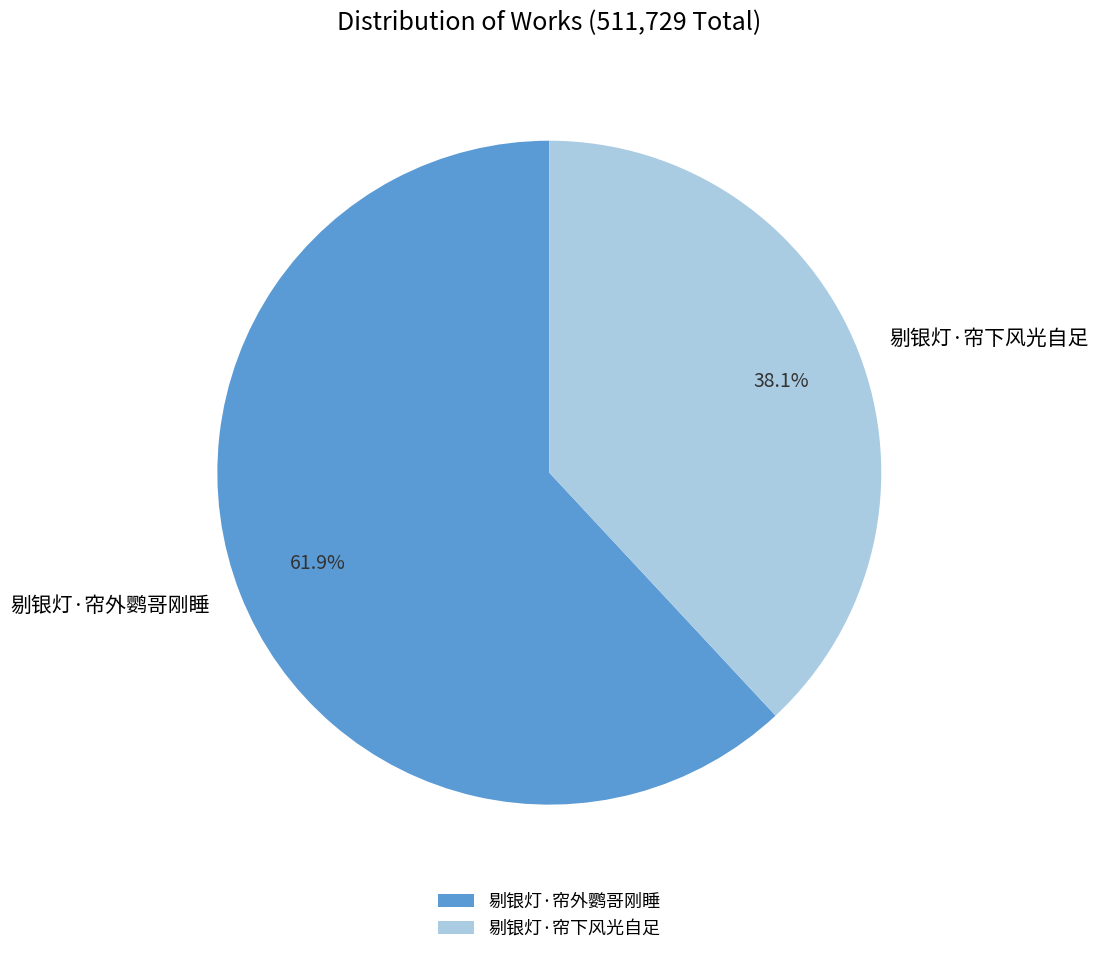

Which category has the biggest portion of the pie?

剔银灯·帘外鹦哥刚睡